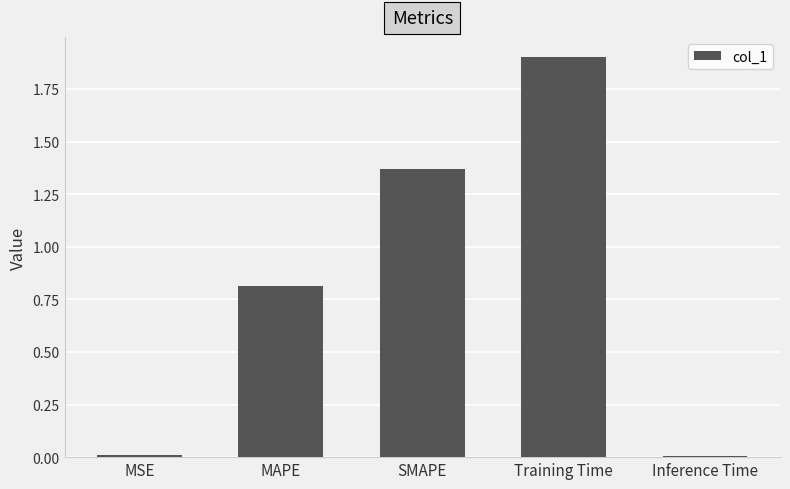

What is the sum of all values?

4.1